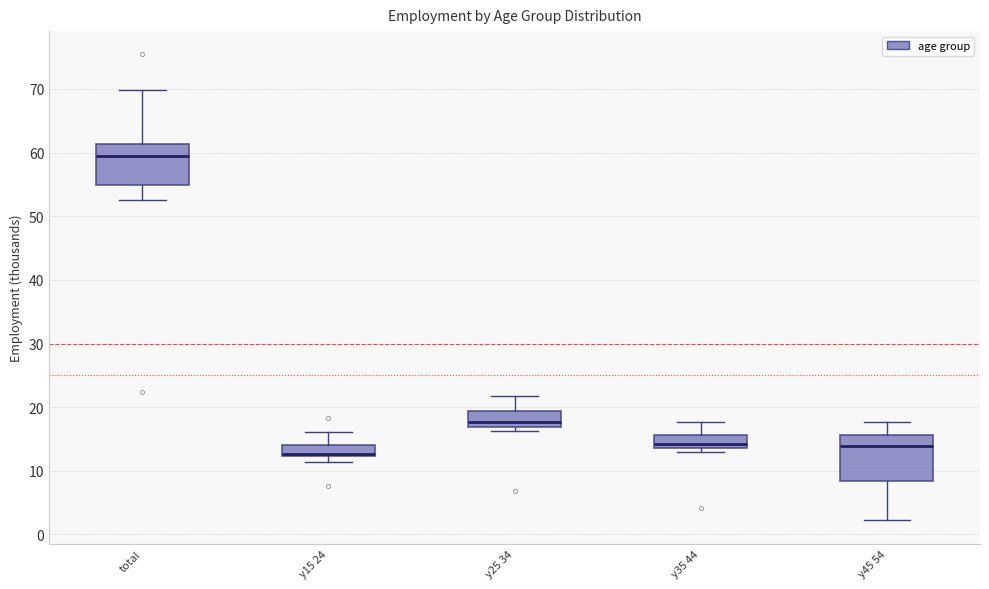

Where is the upper edge of the box for total on the y-axis? The values are not printed on the chart, so give them approximately, as read against the axis.

61